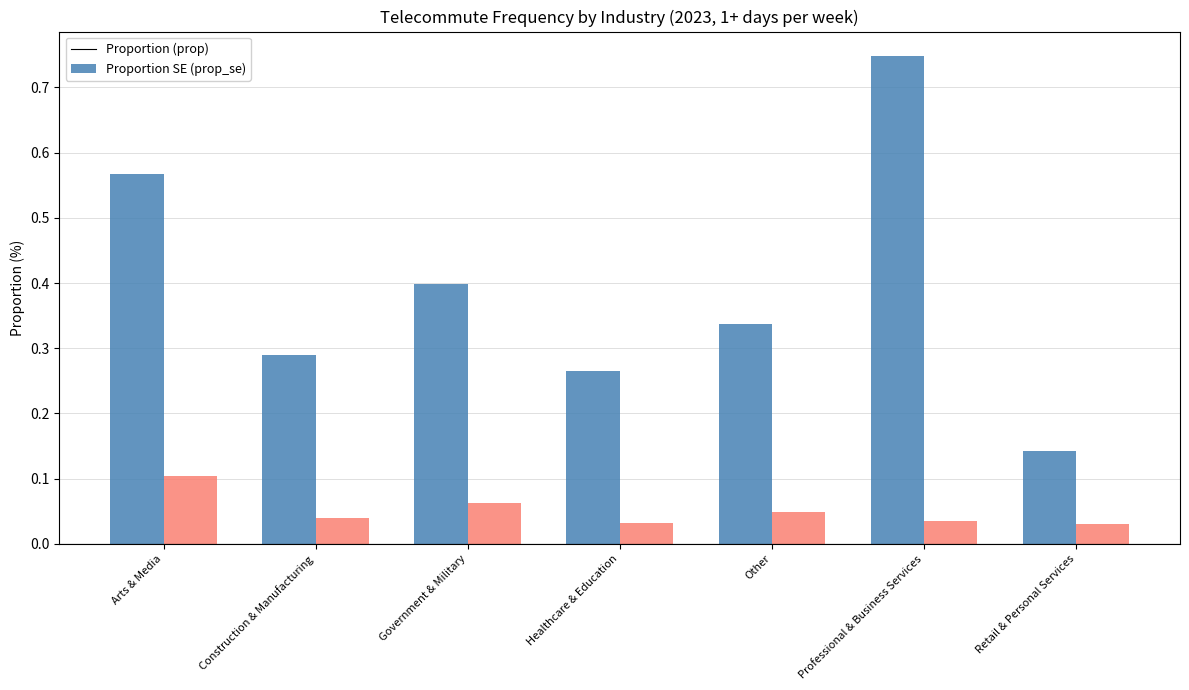

At which category is the sum across all series the highest?

Professional & Business Services